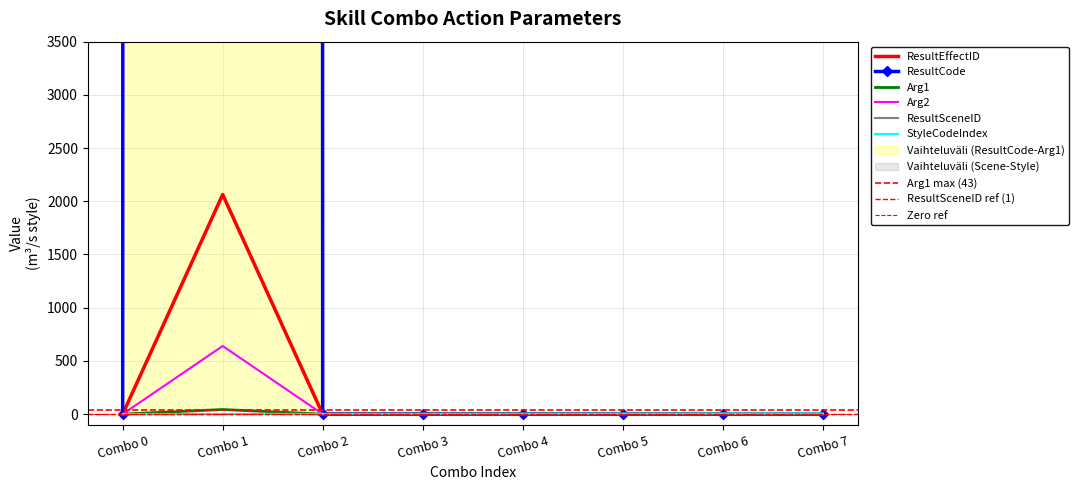

How many lines are shown in the chart?

6